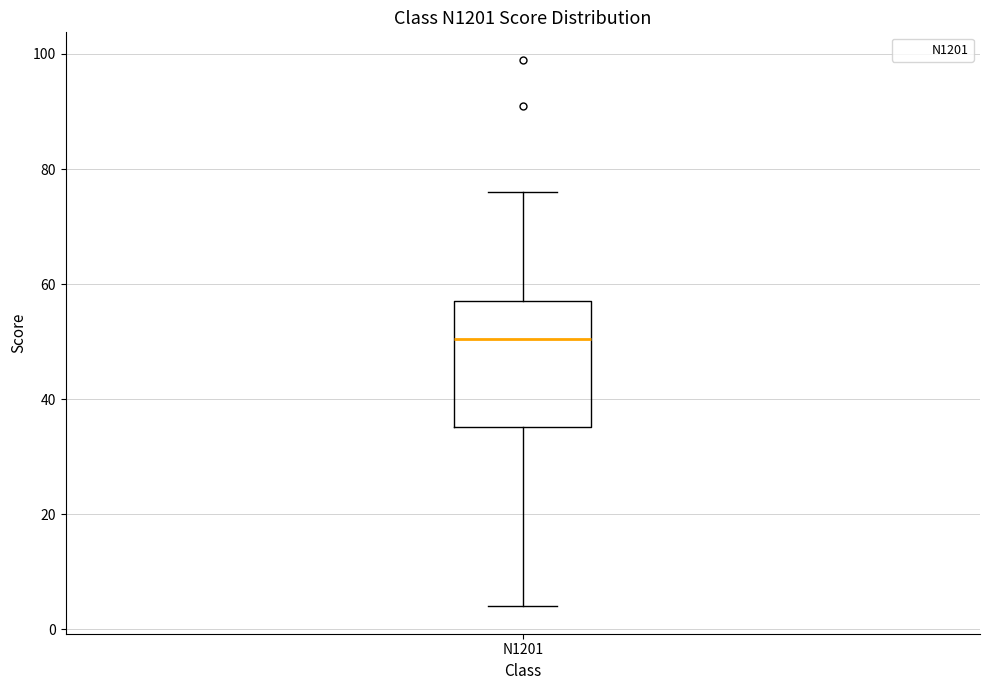

Transcribe this box plot: give where the median line is, the range the box spans, and where the two whiskers end, as read against the y-axis. The values are not printed on the chart, so give them approximately, as read against the axis.

median 50, box 36 to 58, whiskers 4 to 76